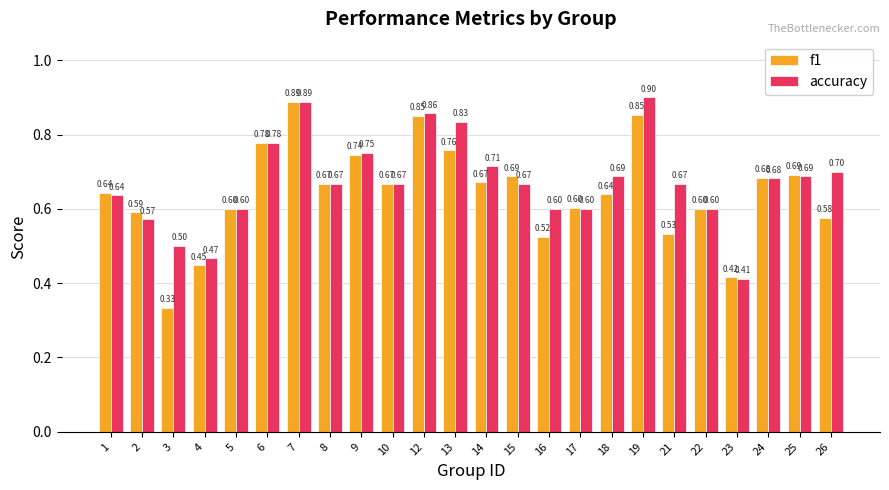

Is it true that f1 equals 0.9 at 19?

True